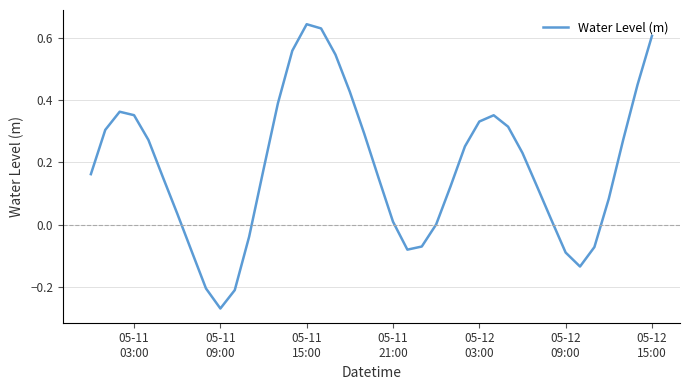

What is the difference between the maximum and minimum values?

0.9